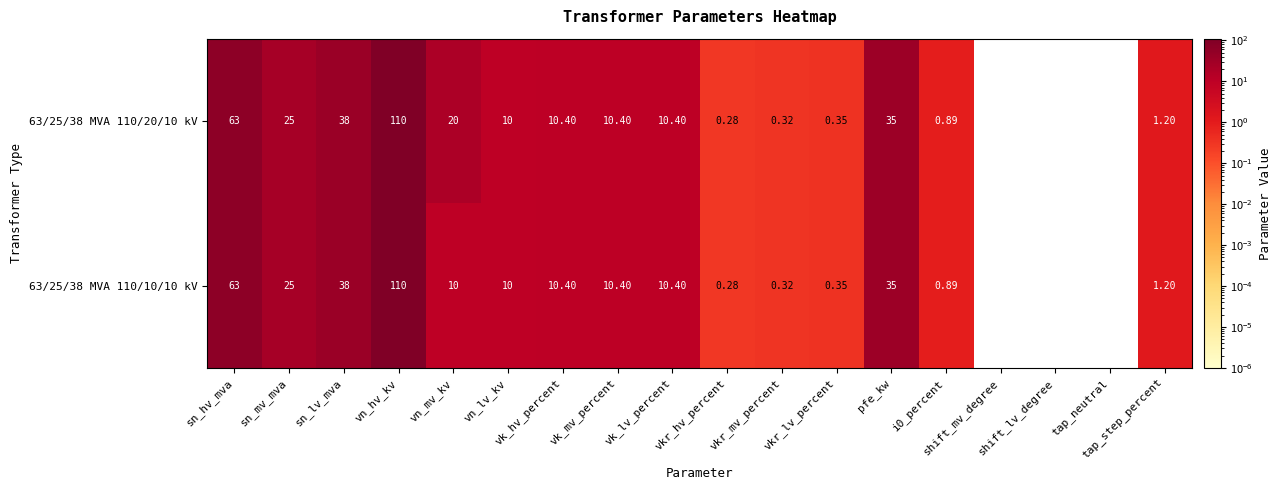

Rank the series by their maximum value, from highest to lowest.

63/25/38 MVA 110/20/10 kV, 63/25/38 MVA 110/10/10 kV